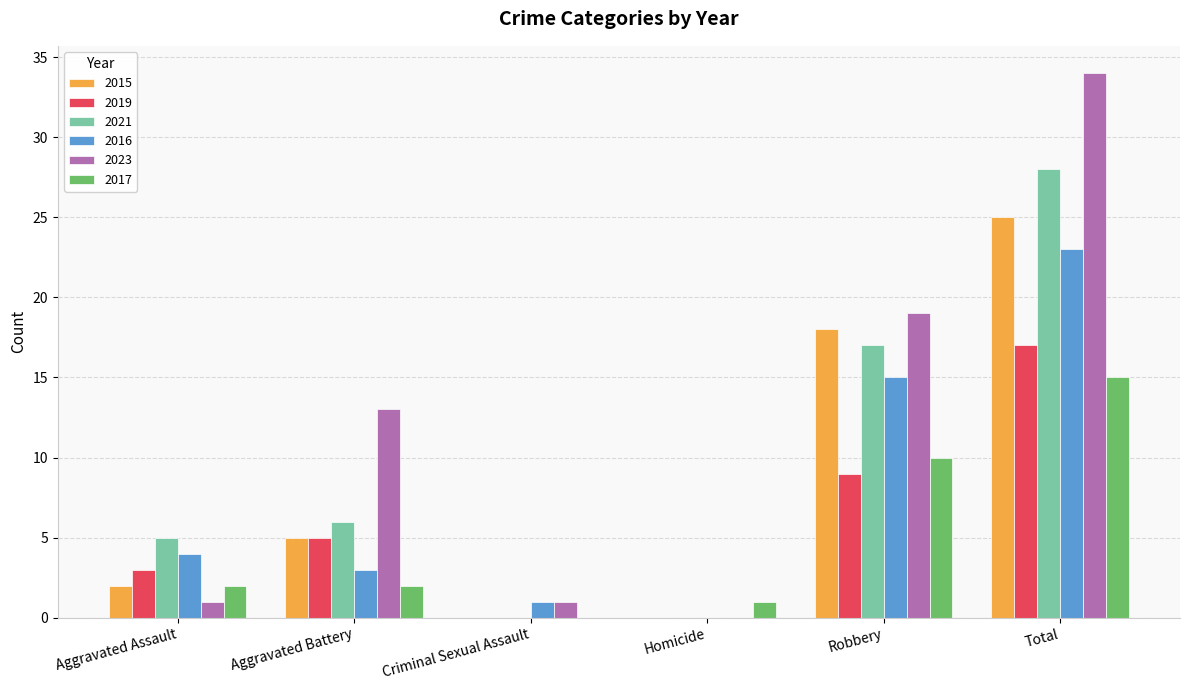

How many categories are shown in the chart?

6